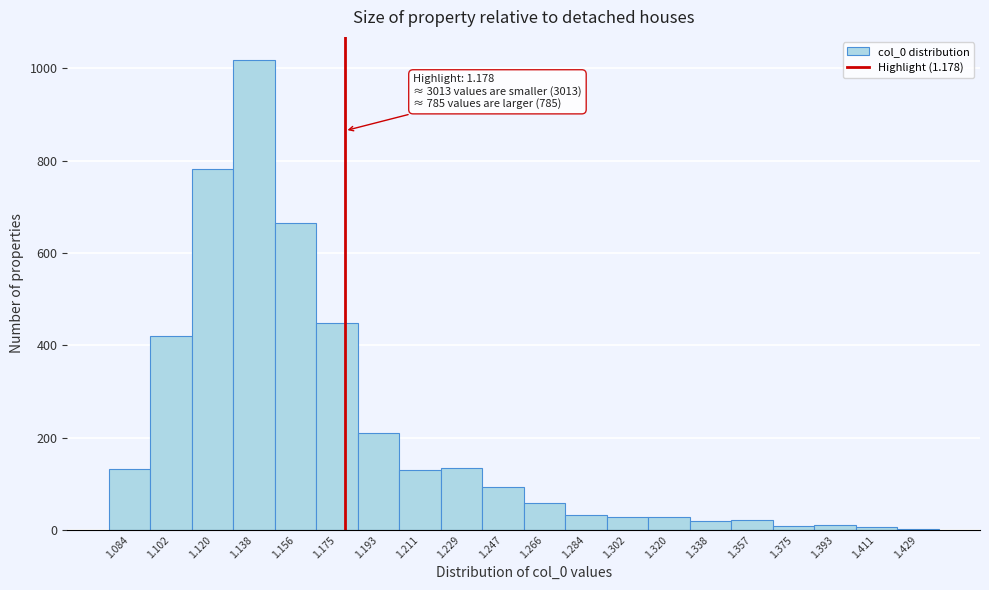

Which range on the x-axis has the tallest bar?

1.130 to 1.148